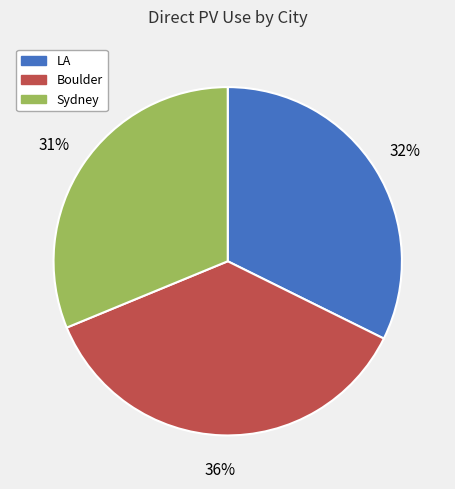

To the nearest percent, what portion does Boulder represent?

36%